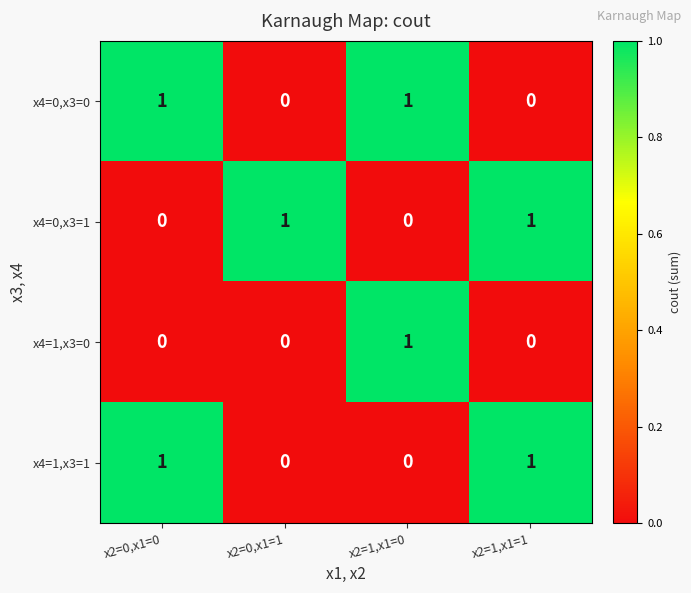

True or false: x4=1,x3=1 has a value of 0 at x2=1,x1=0.

True